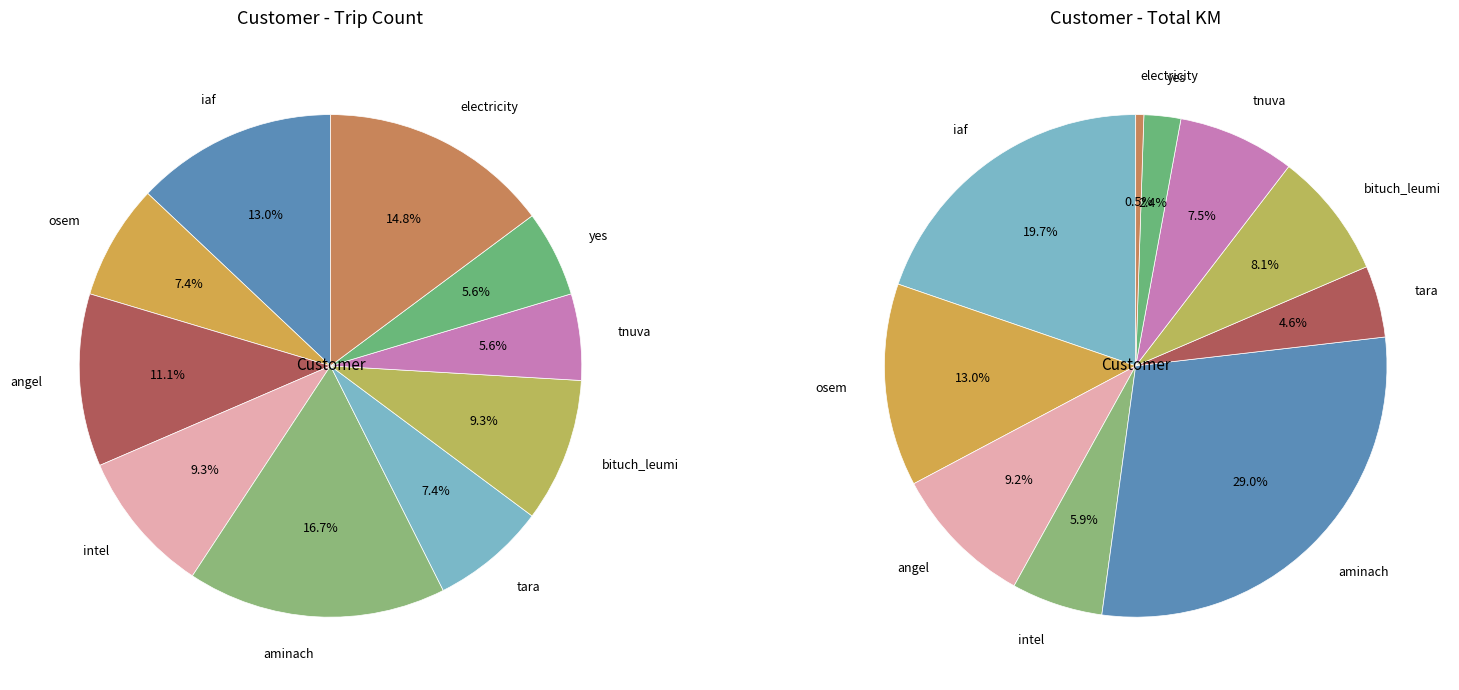

How many segments does this pie chart have?

10